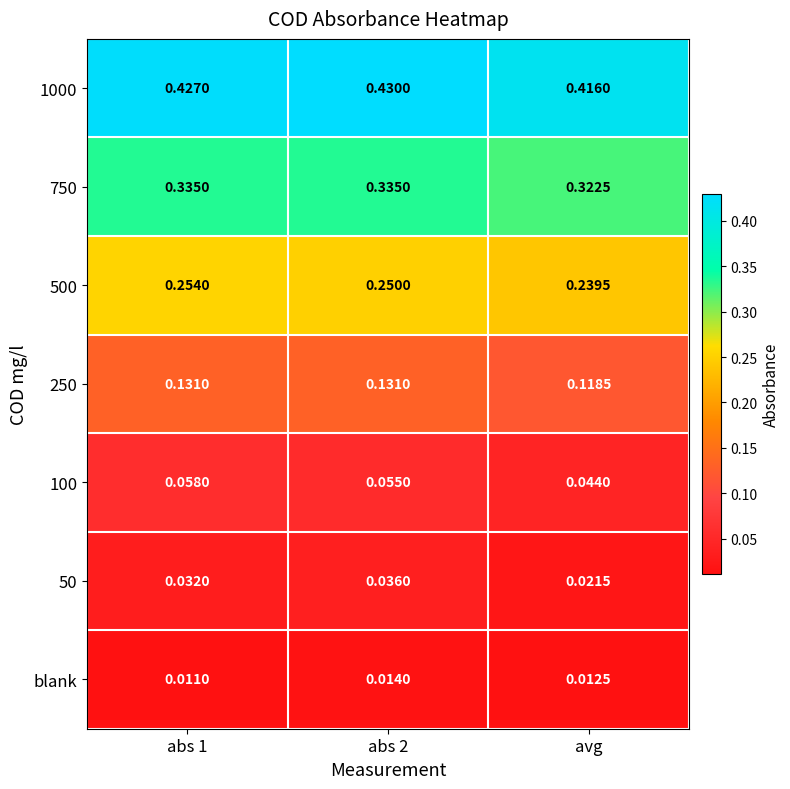

Where is 1000 nearest to the value 0?

avg